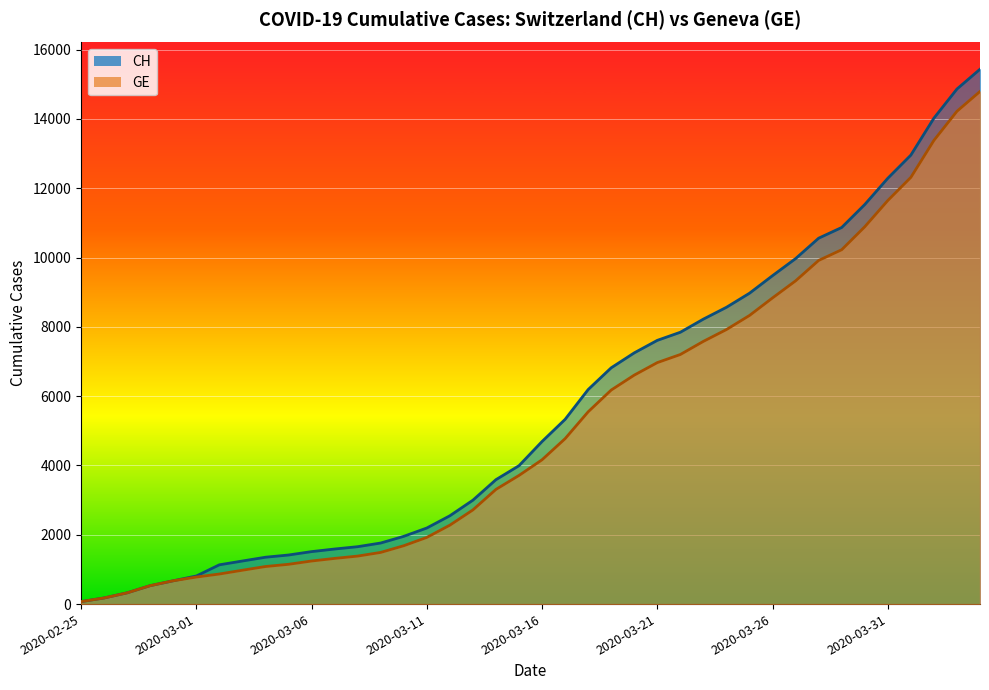

At which label is GE closest to 7431?

2020-03-23